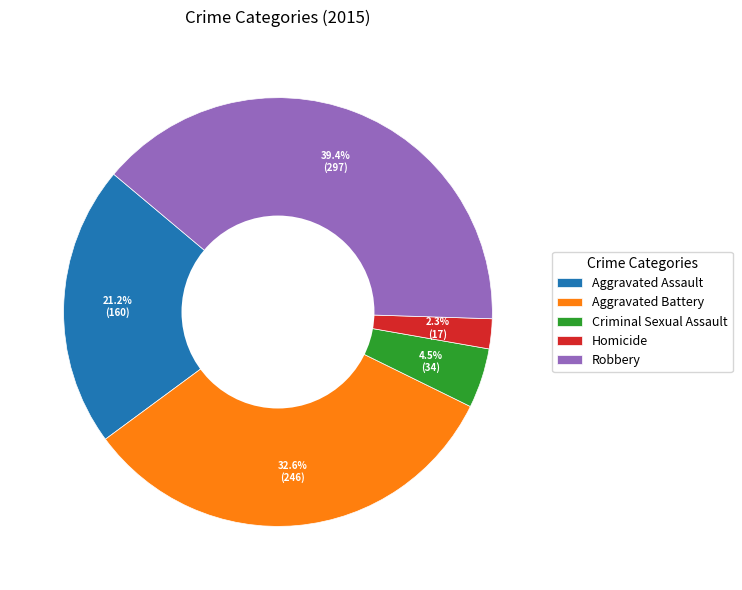

To the nearest percent, what is the average slice percentage?

20%